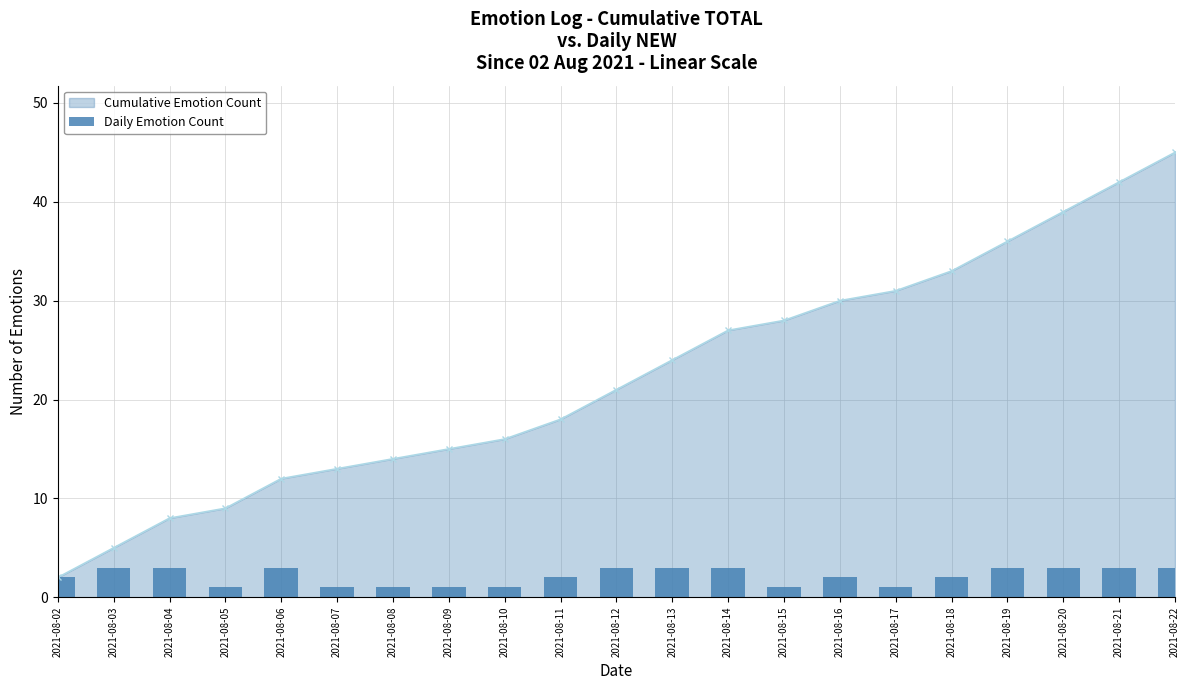

Is it true that Cumulative Emotion Count equals 14 at 2021-08-08?

True